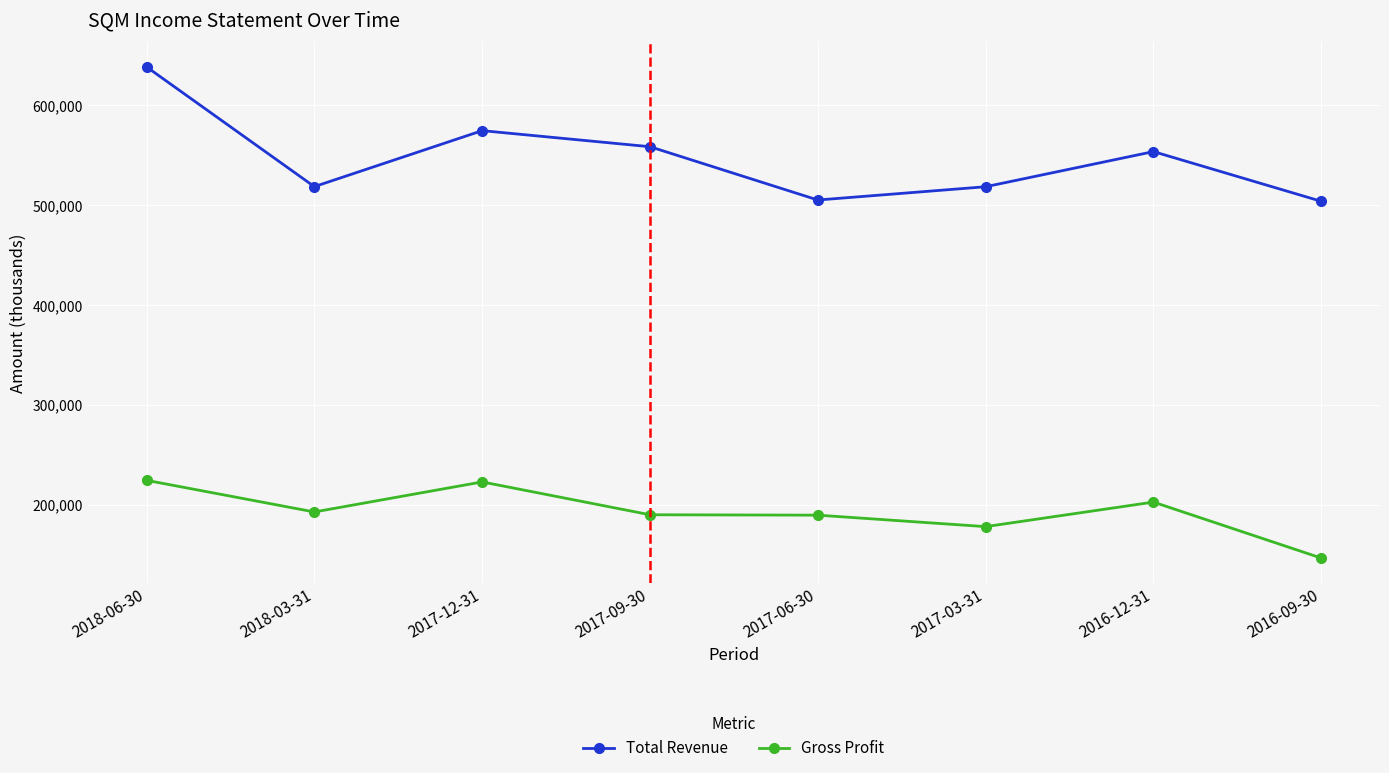

What is the sum of all Gross Profit values?

1546400